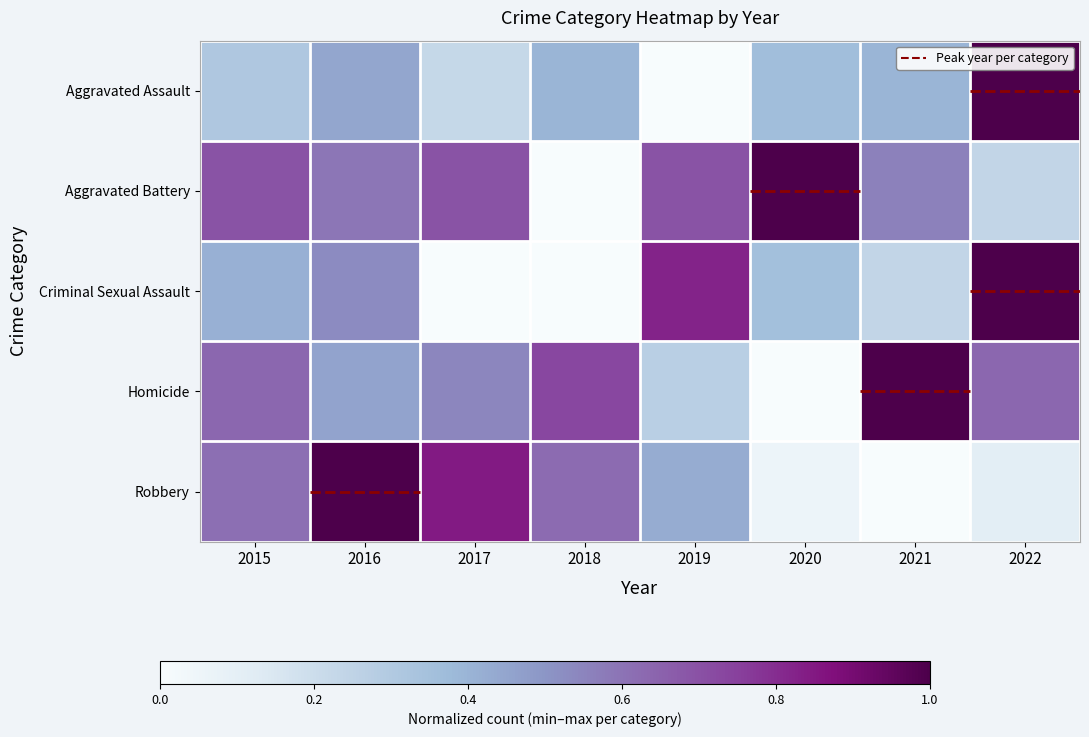

Rank the series at 2022 from highest to lowest value.

Aggravated Assault, Criminal Sexual Assault, Homicide, Aggravated Battery, Robbery